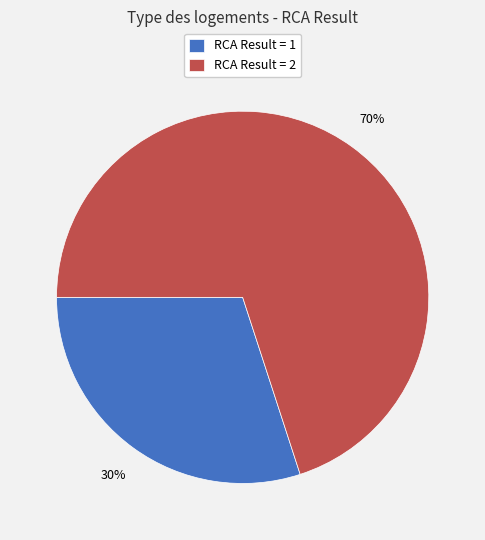

The RCA Result = 1 slice represents 35% of the pie. True or false?

False